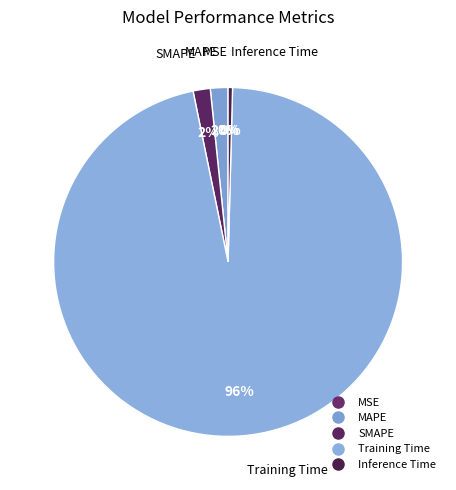

Do Inference Time and Training Time together represent more than half of the pie?

Yes